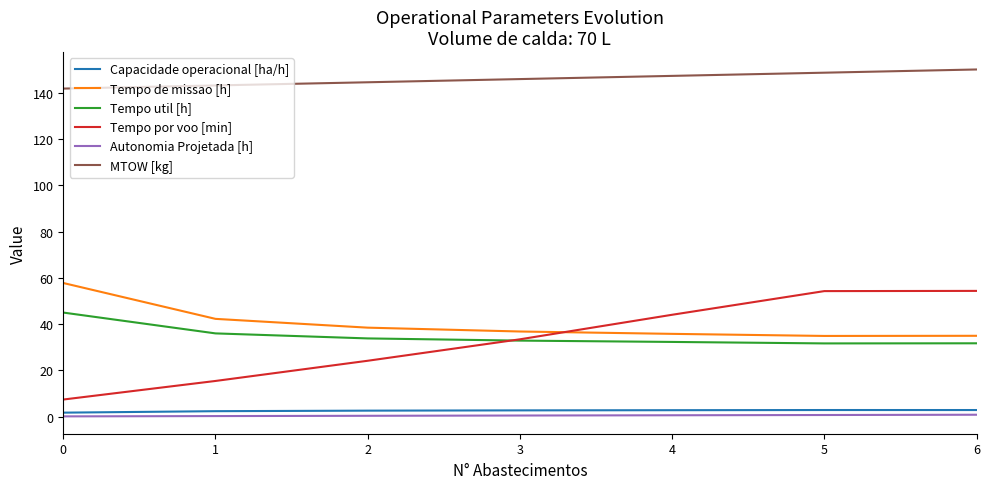

True or false: Tempo de missao [h] has a value of 84.9 at 0.

False